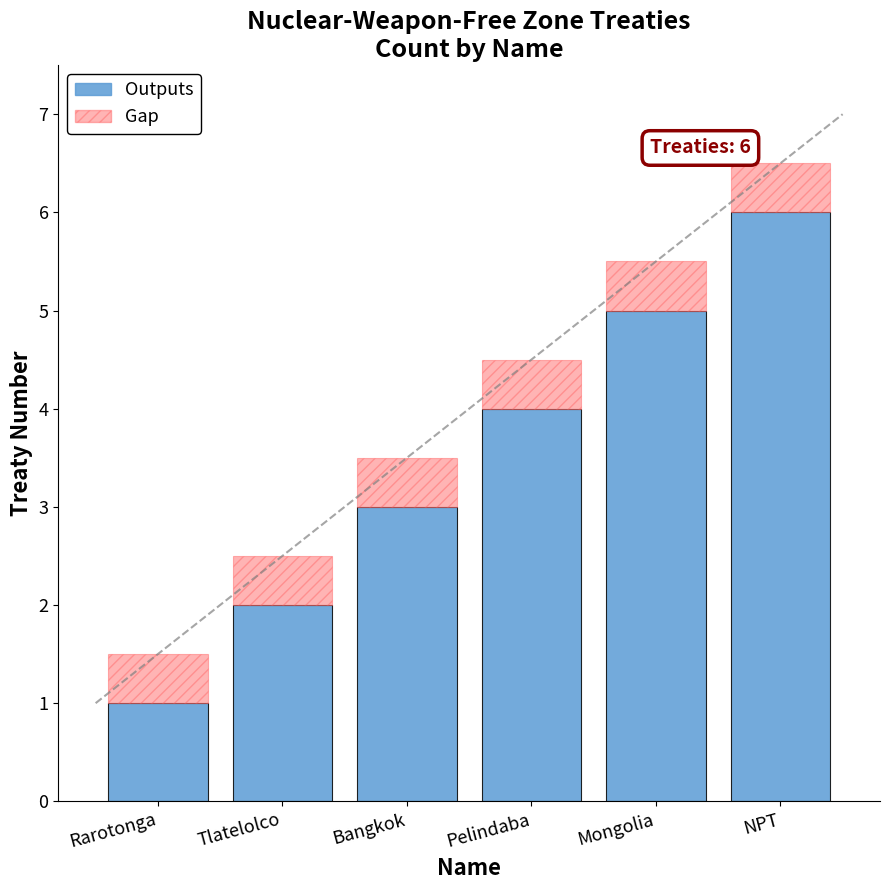

At which category is the sum across all series the highest?

NPT